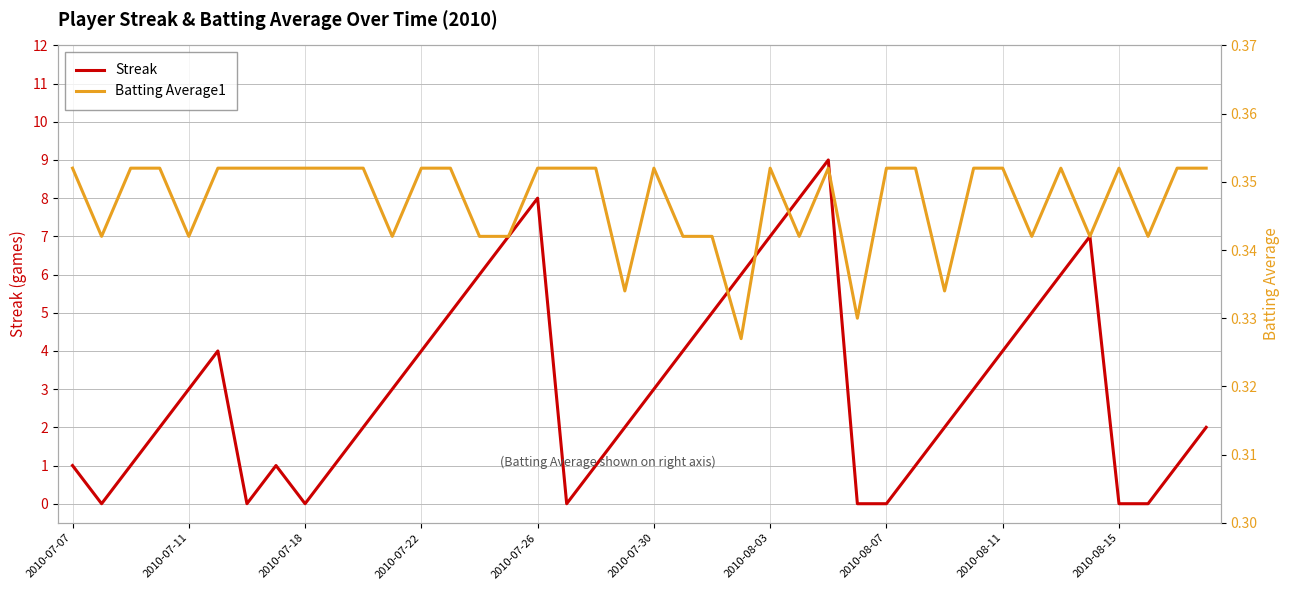

What are all the series names shown in the legend?

Streak, Batting Average1